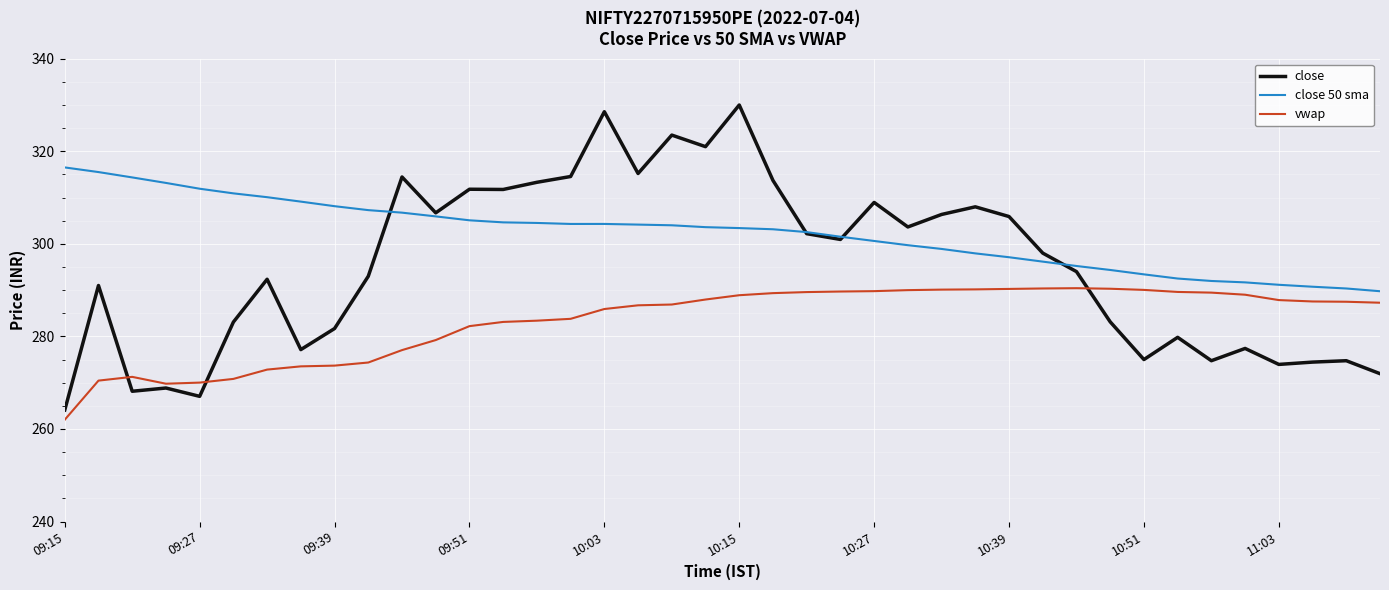

What is the difference between the maximum and minimum values in the close series?

65.9